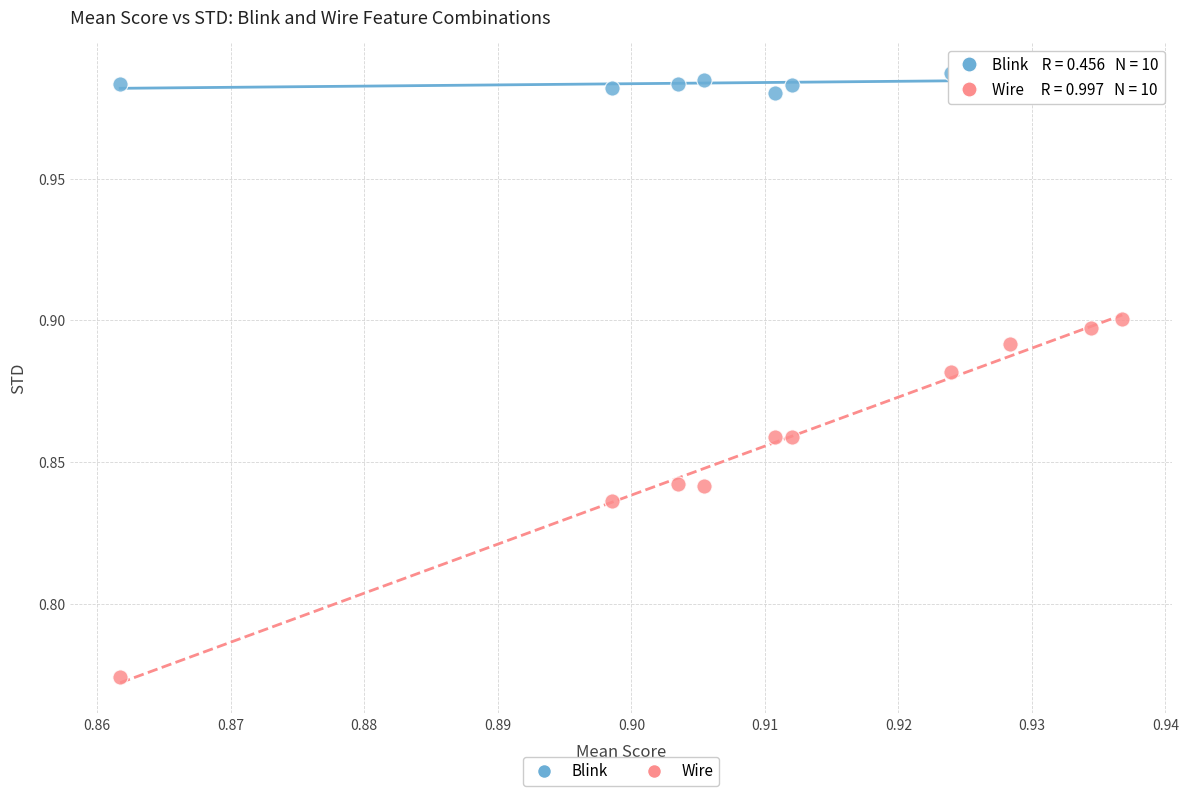

Which series has the widest spread of Y values?

Wire